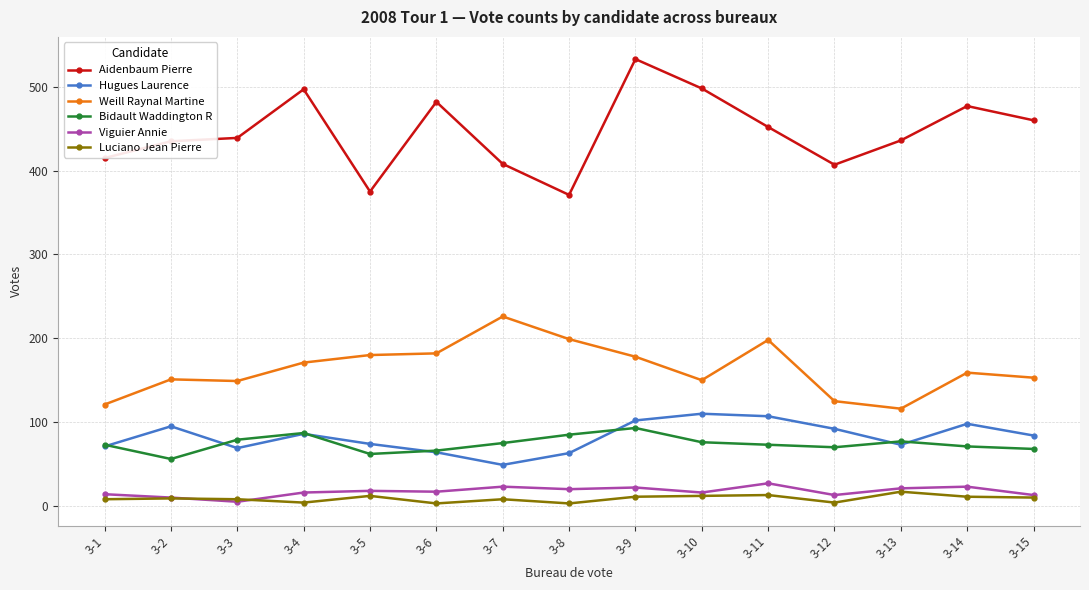

True or false: Aidenbaum Pierre has more than 2 interior local peaks.

True